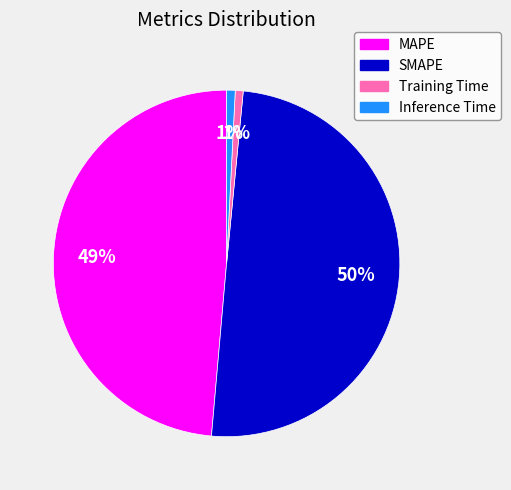

How many segments does this pie chart have?

4